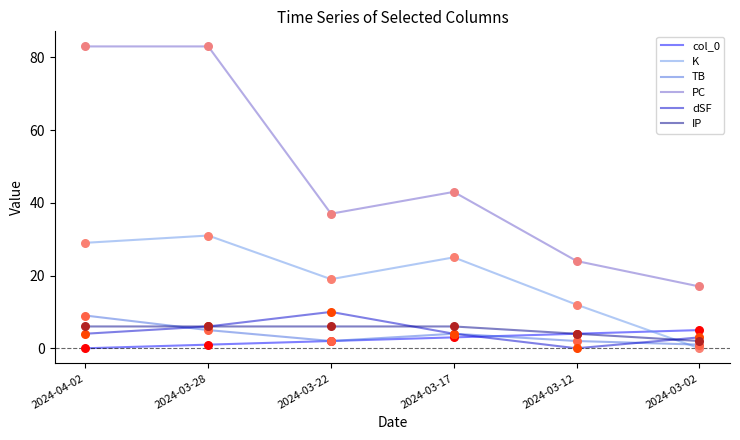

What is the total value across all series at 2024-03-17?

85